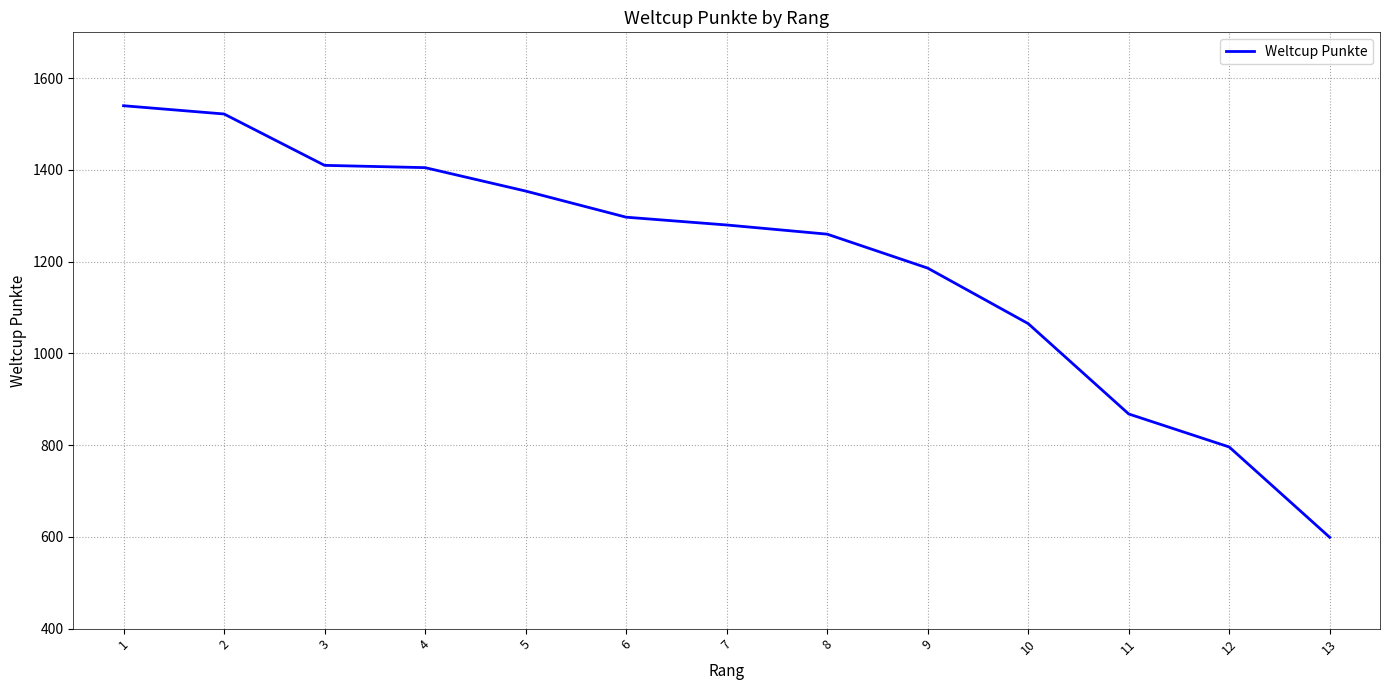

The value at 11 is 1460. True or false?

False